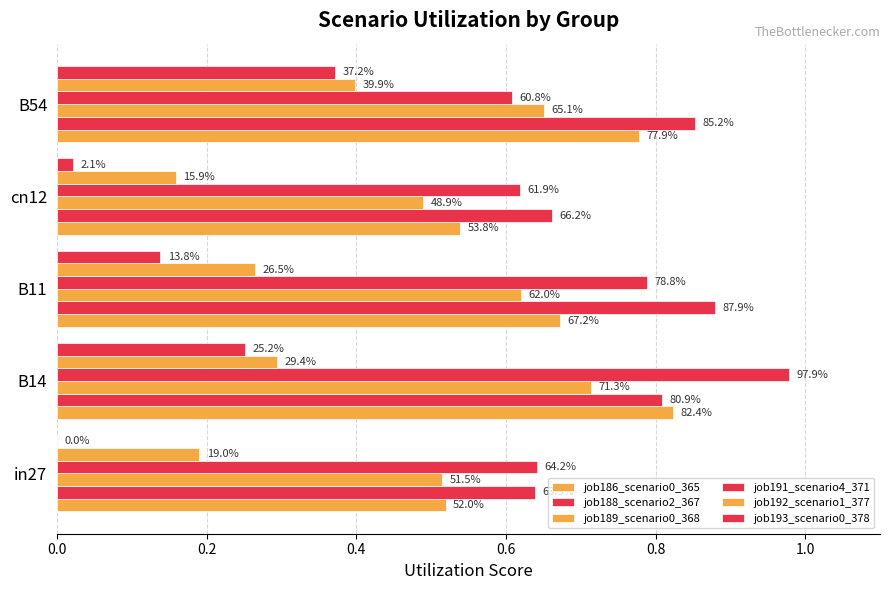

How many groups of bars are there?

5